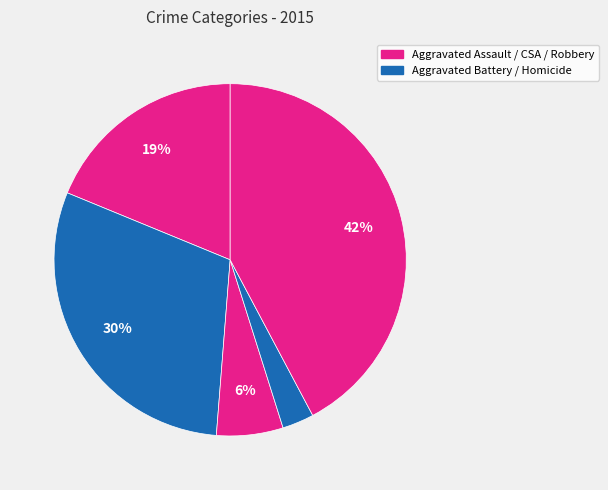

Count the number of slices in the pie.

5